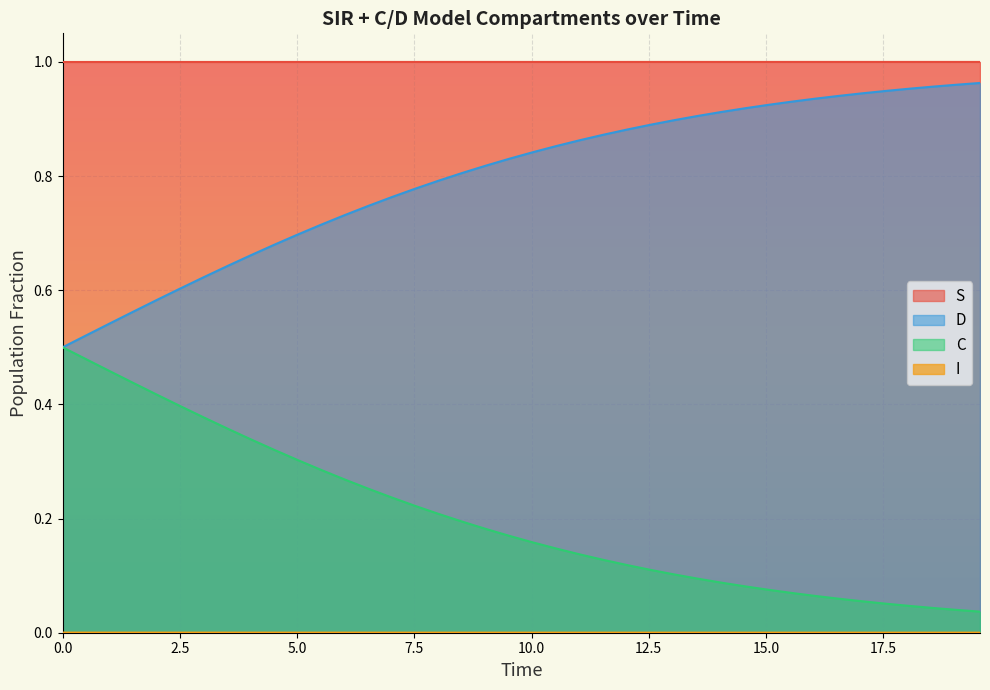

Does the chart display data point markers on the line(s)?

No